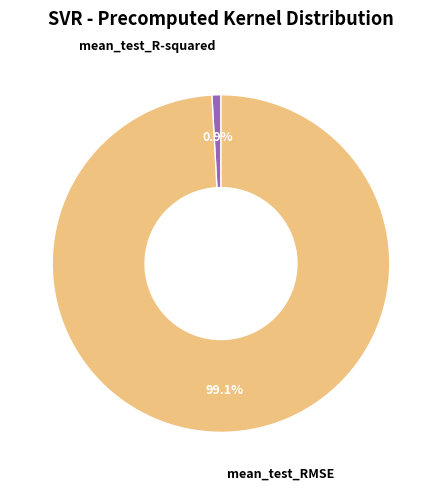

Is there any slice that represents more than half of the pie?

Yes